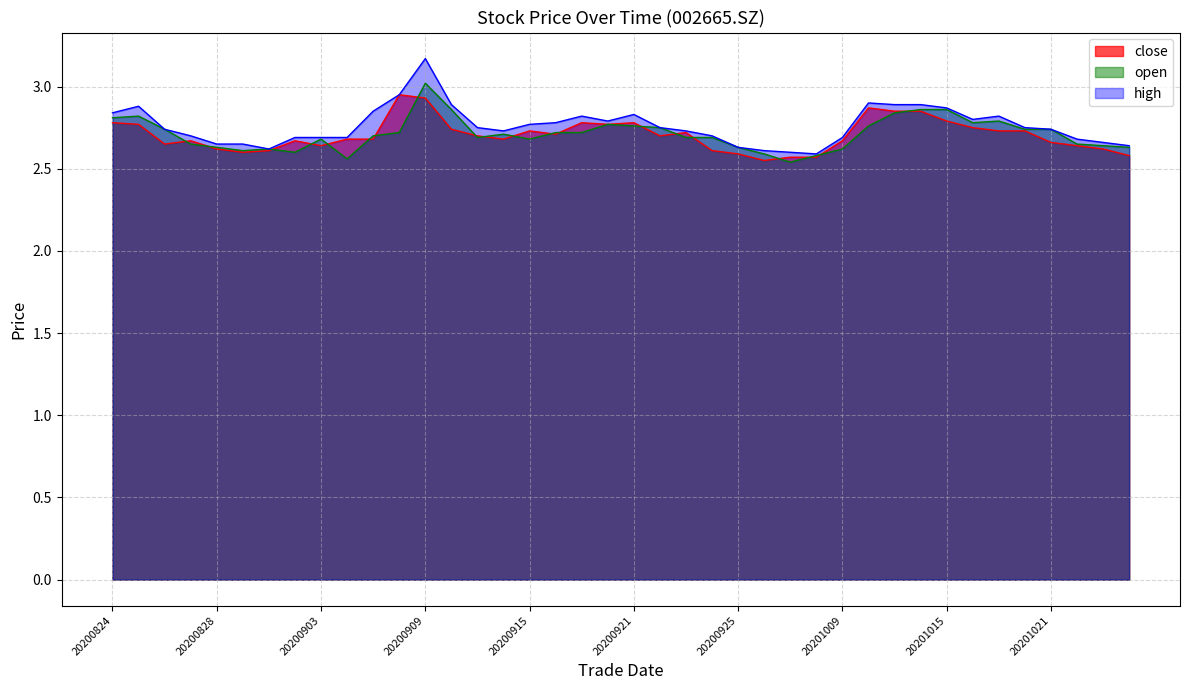

What is the average value of the close series?

2.7